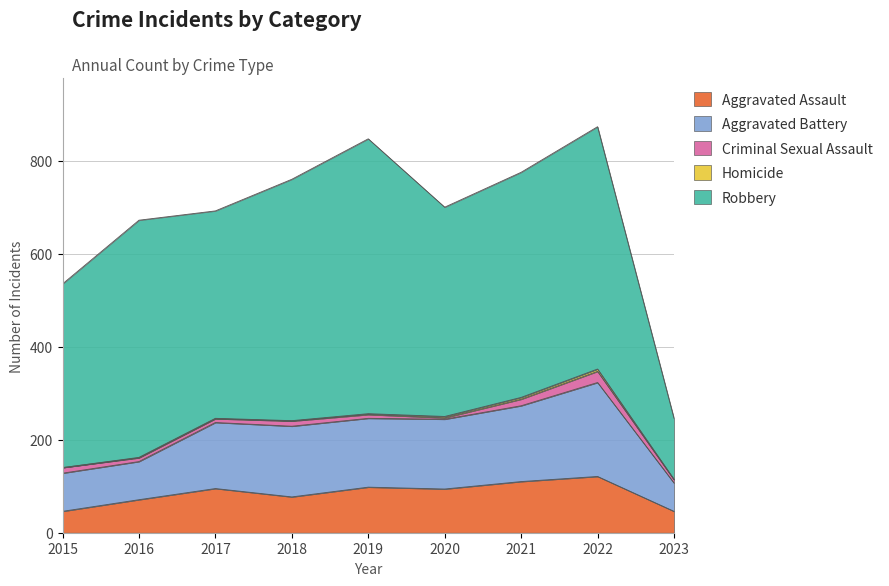

What is the total value across all series at 2015?

535